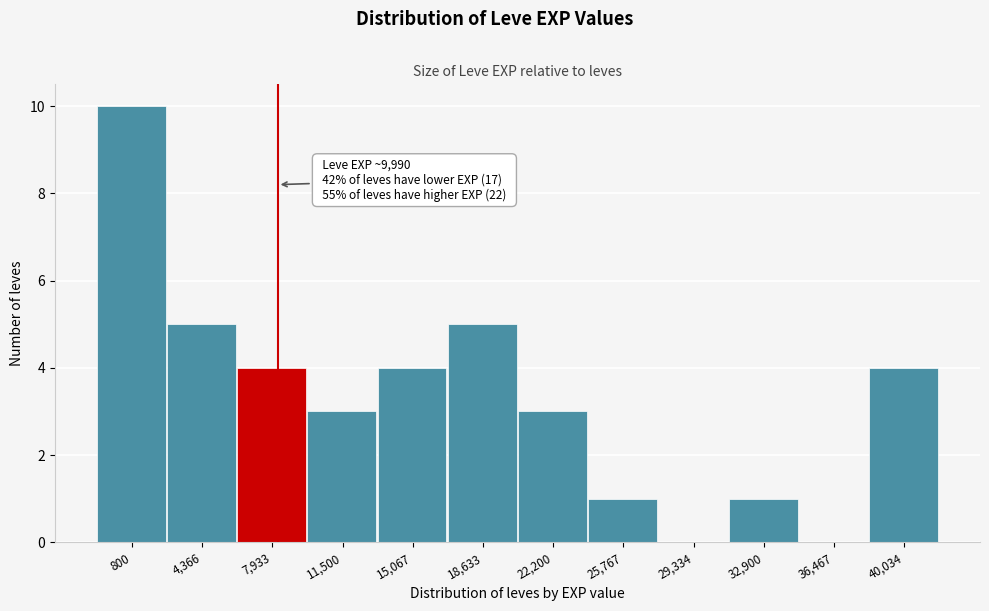

Reading left to right, what are all the values shown in this chart?

800=10	4,366=5	7,933=4	11,500=3	15,067=4	18,633=5	22,200=3	25,767=1	29,334=0	32,900=1	36,467=0	40,034=4